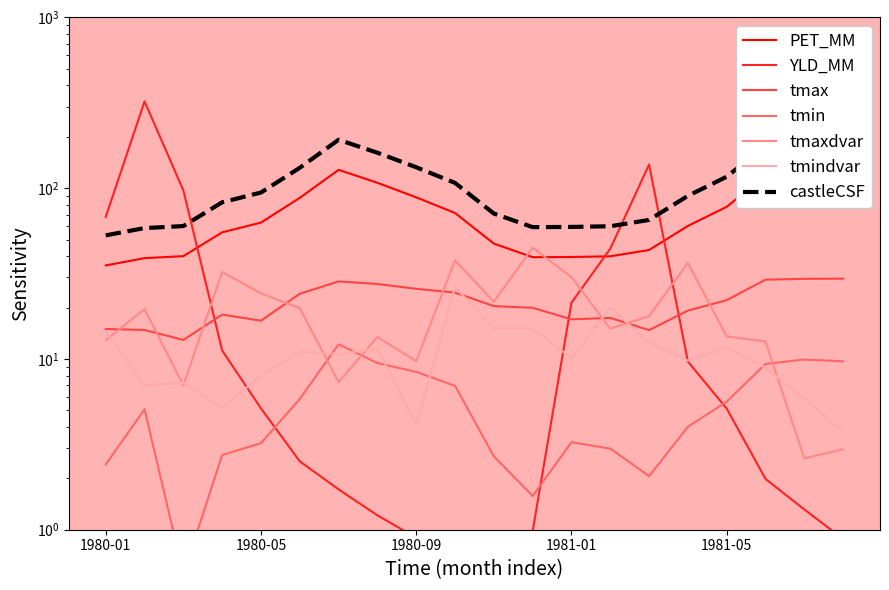

At which category is the sum across all series the highest?

1980-02